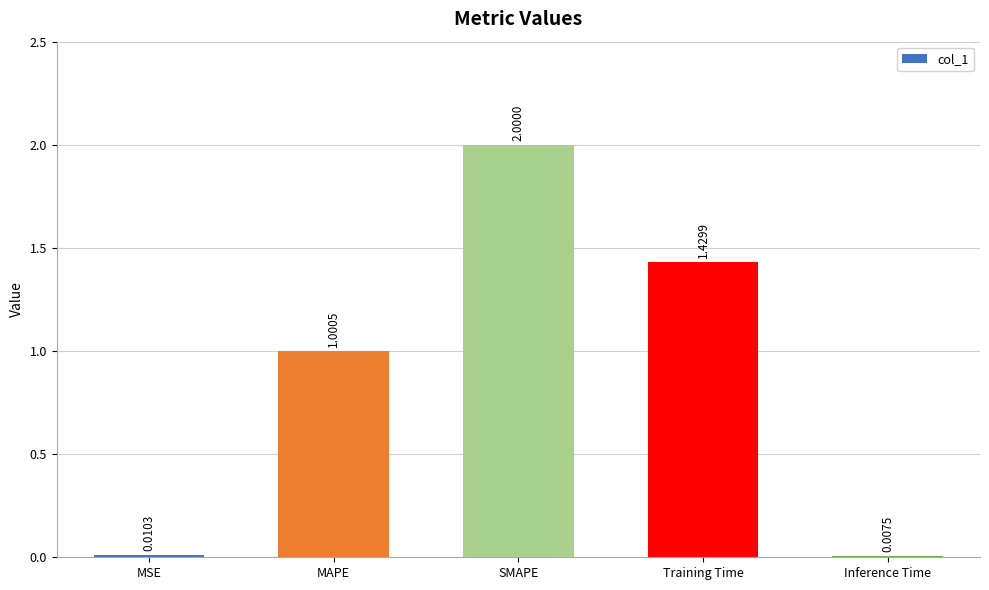

Rank the categories by value from highest to lowest.

SMAPE, Training Time, MAPE, MSE, Inference Time